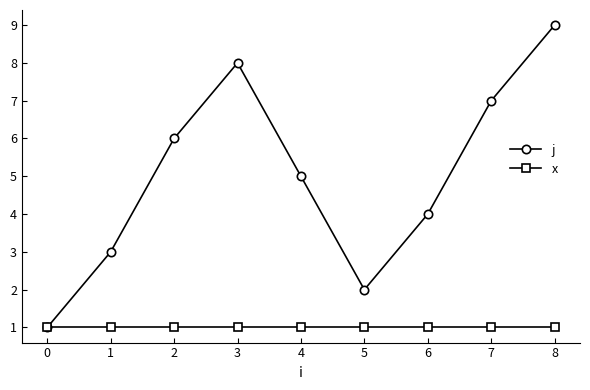

True or false: j has more than 2 interior local peaks.

False